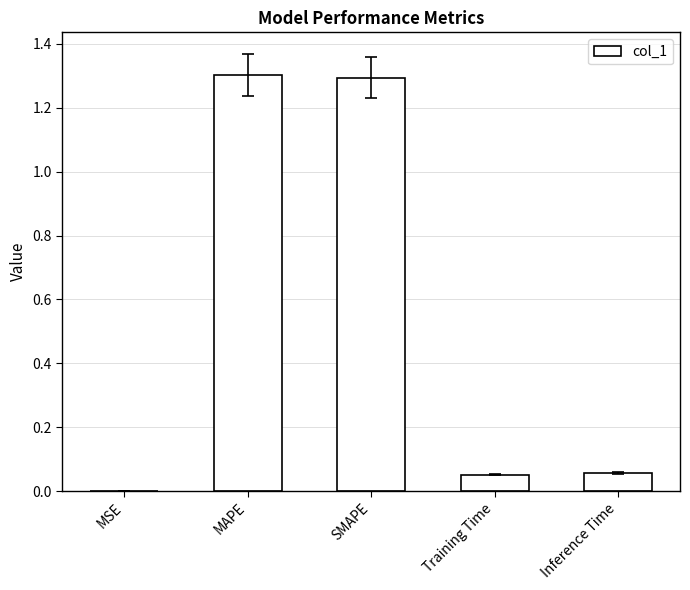

What is the sum of the values at SMAPE and Training Time?

1.3